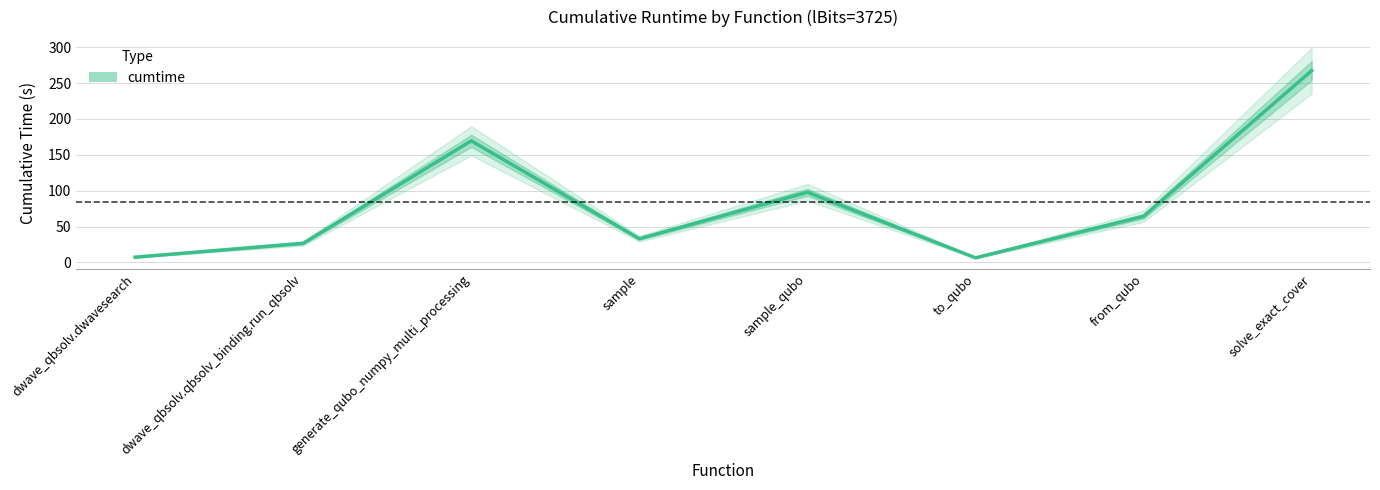

What is the minimum value shown in the chart?

6.4